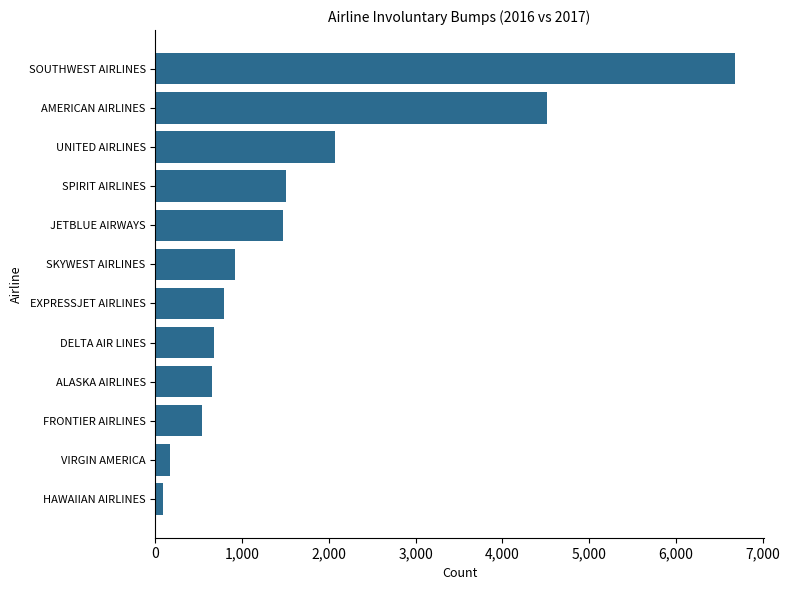

What is the ratio of the value at SOUTHWEST AIRLINES to the value at SPIRIT AIRLINES?

4.4